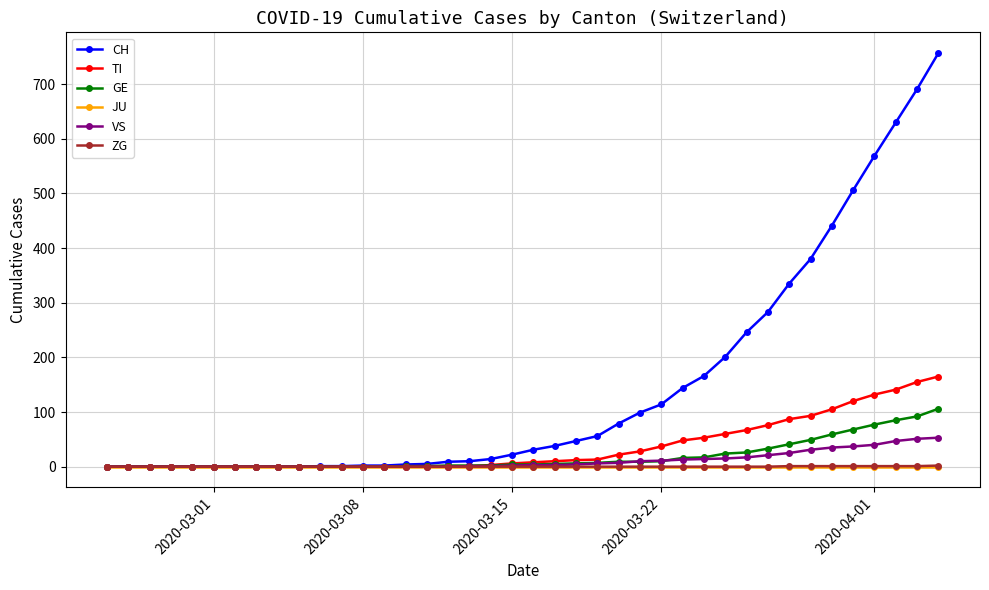

Which series has the widest spread of values?

CH